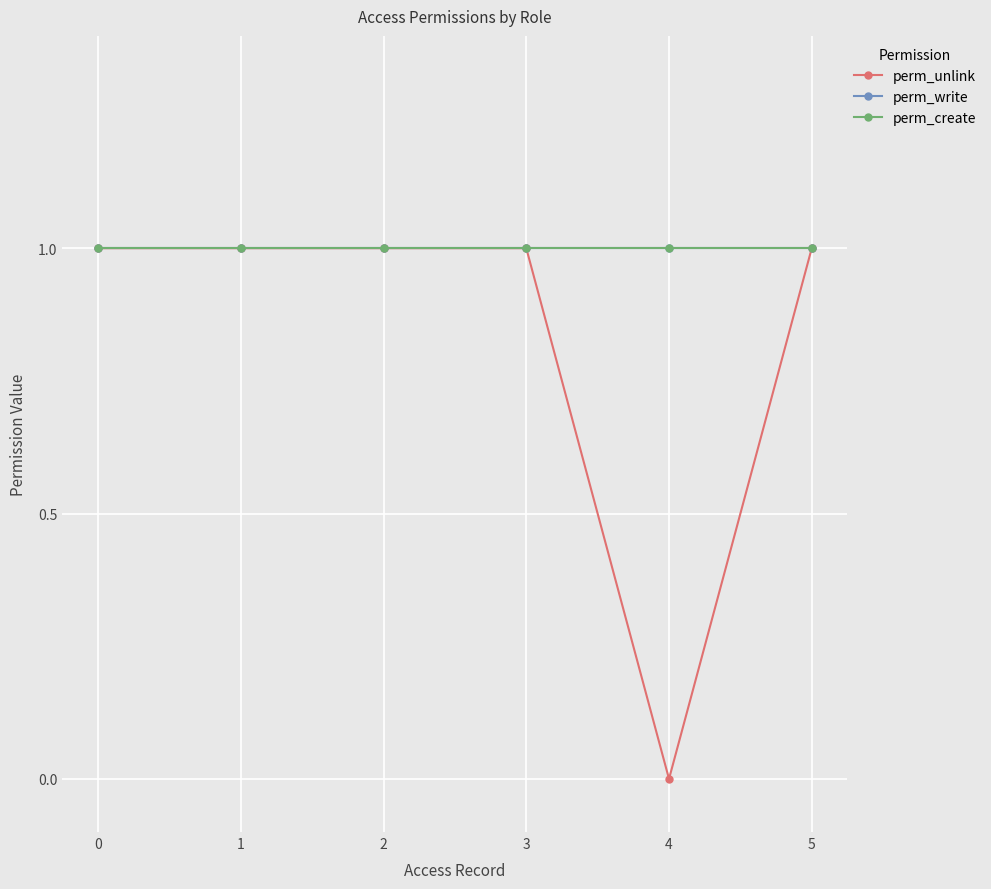

What is the lowest value of the perm_write series?

1